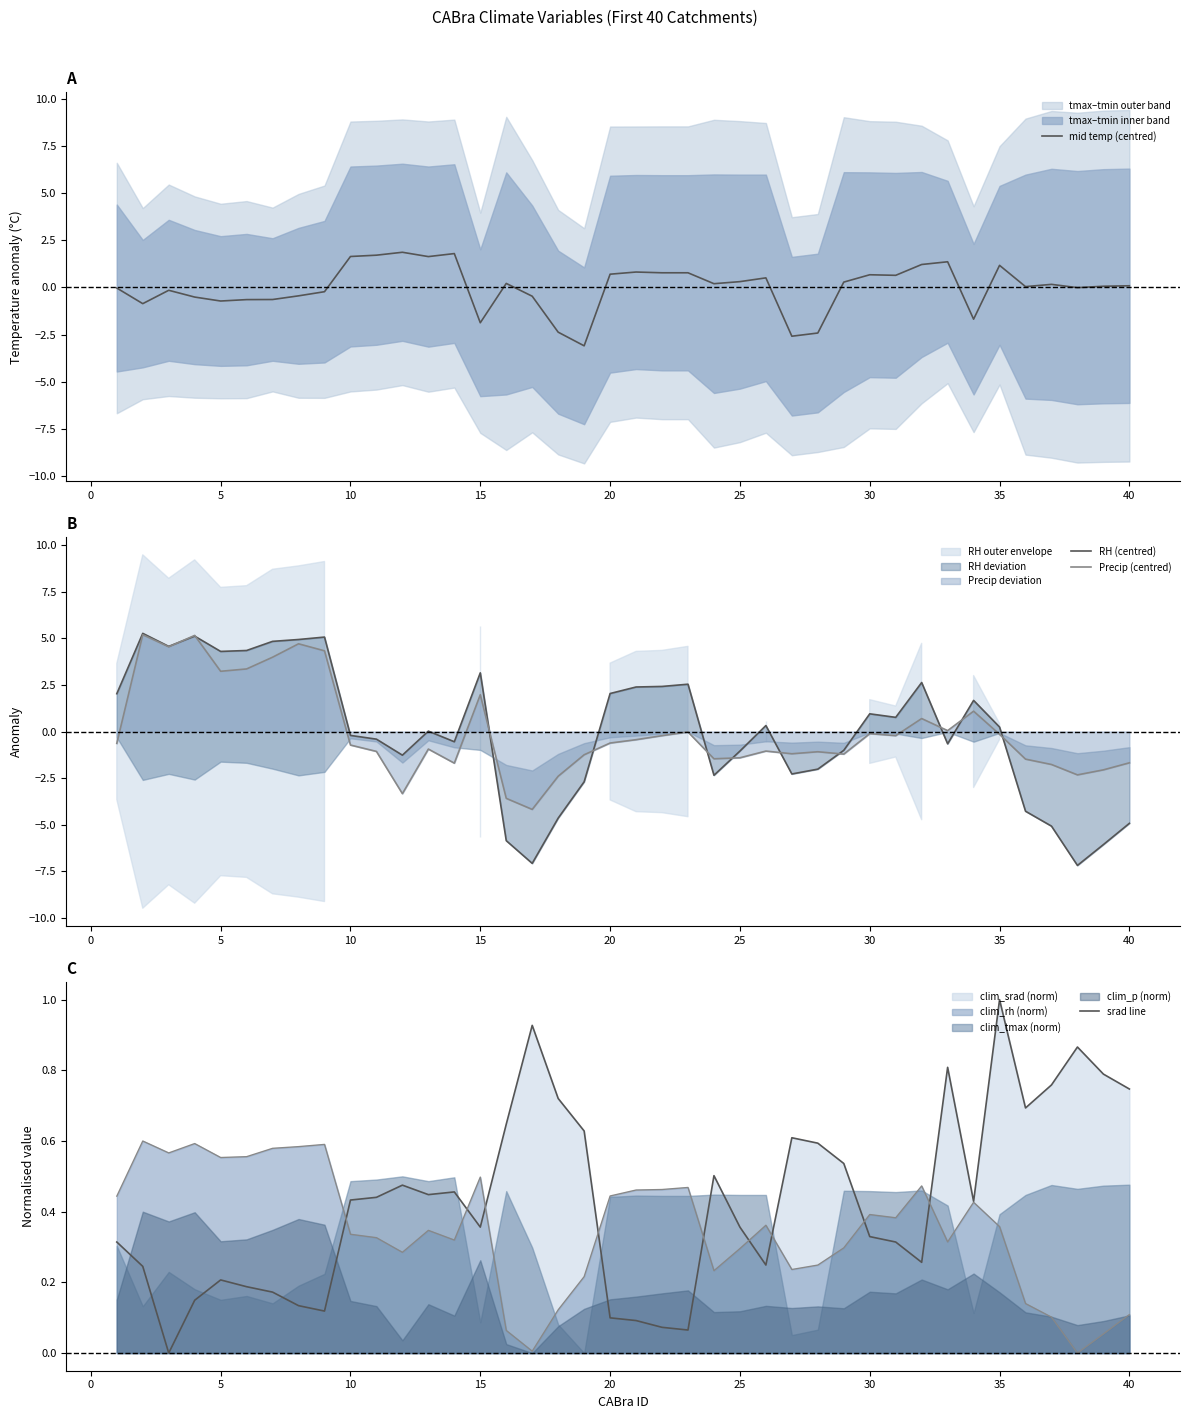

What is the lowest value of the mid temp (centred) series?

-3.1